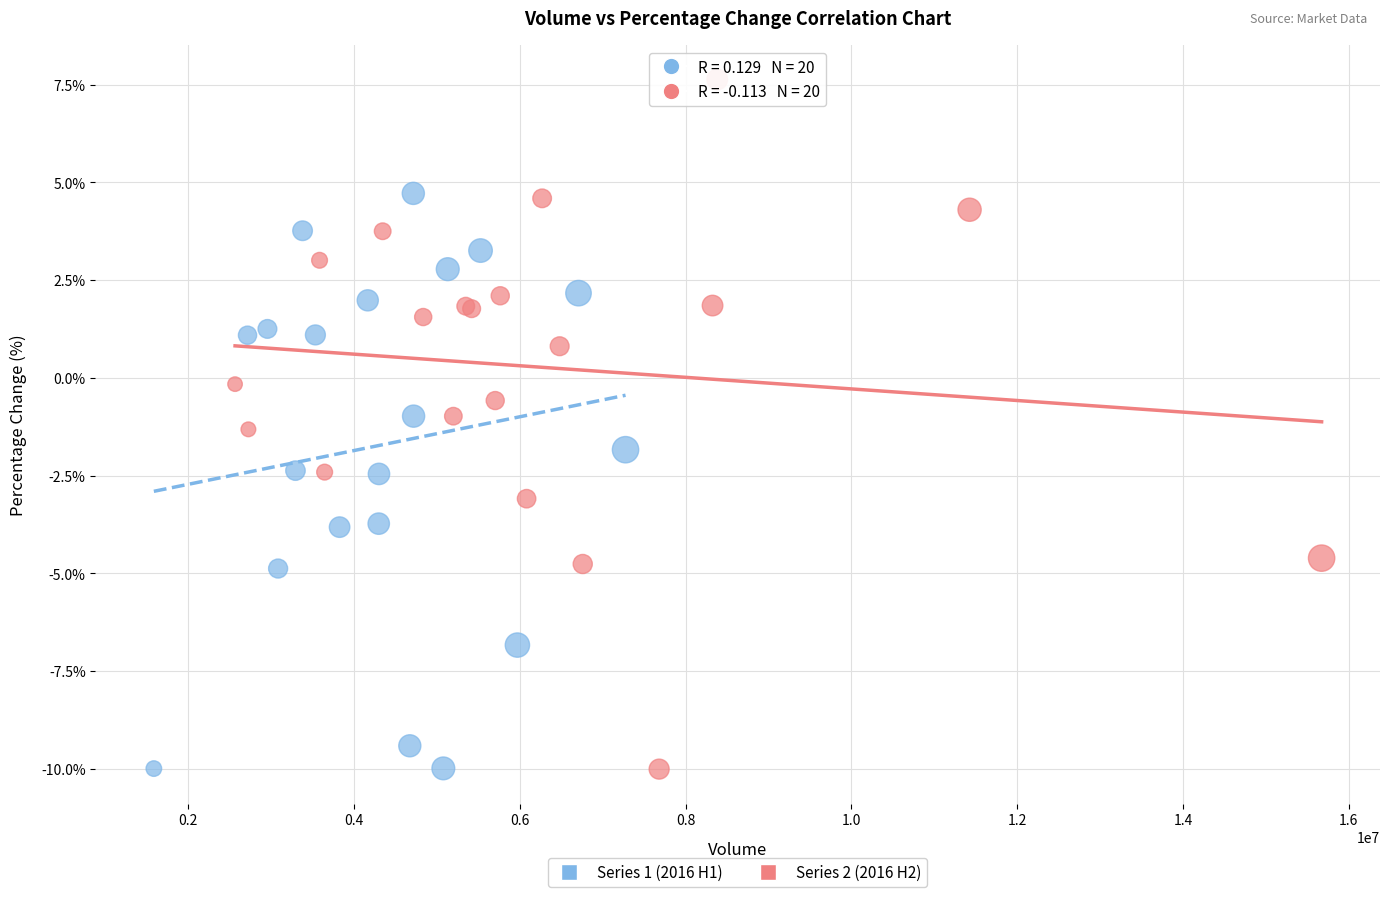

Which series has the widest spread of Y values?

Series 2 (2016 H2)